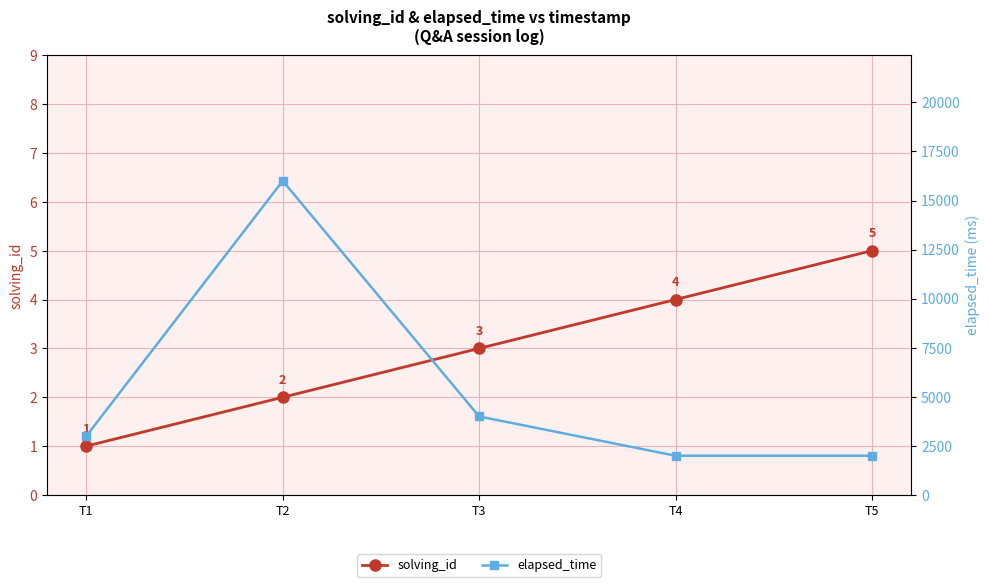

What is the approximate value of solving_id at T3?

3